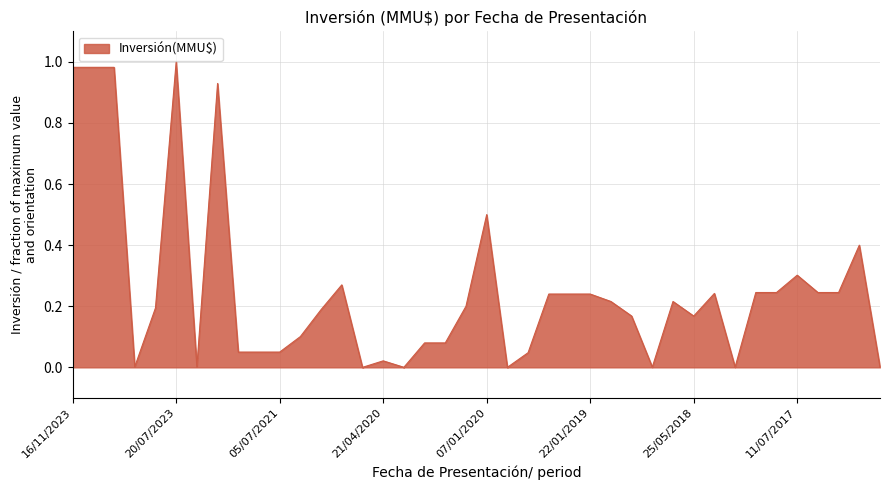

What is the sum of all values?

10.1